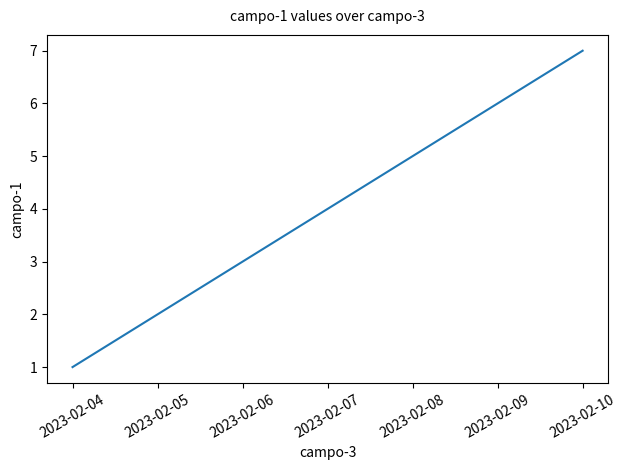

Reading left to right, list all the values displayed in this chart.

2023-02-04=1	2023-02-05=2	2023-02-06=3	2023-02-07=4	2023-02-08=5	2023-02-09=6	2023-02-10=7